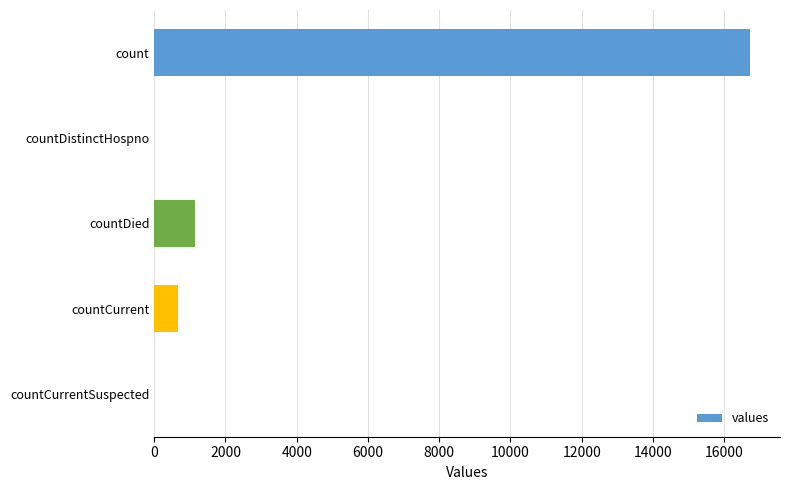

Count the number of categories in the chart.

5